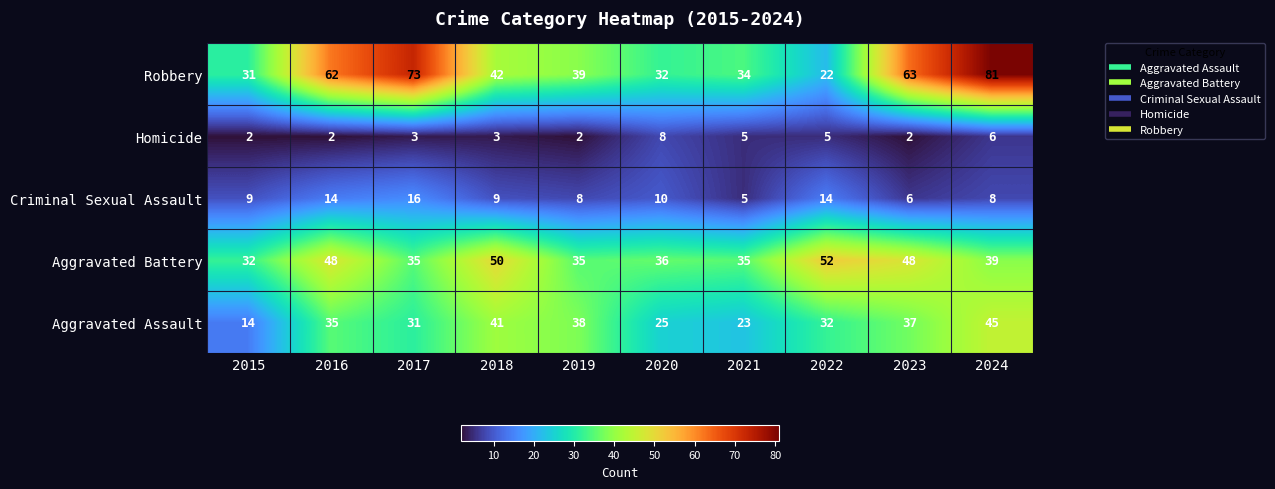

What is the sum of all Aggravated Battery values?

410